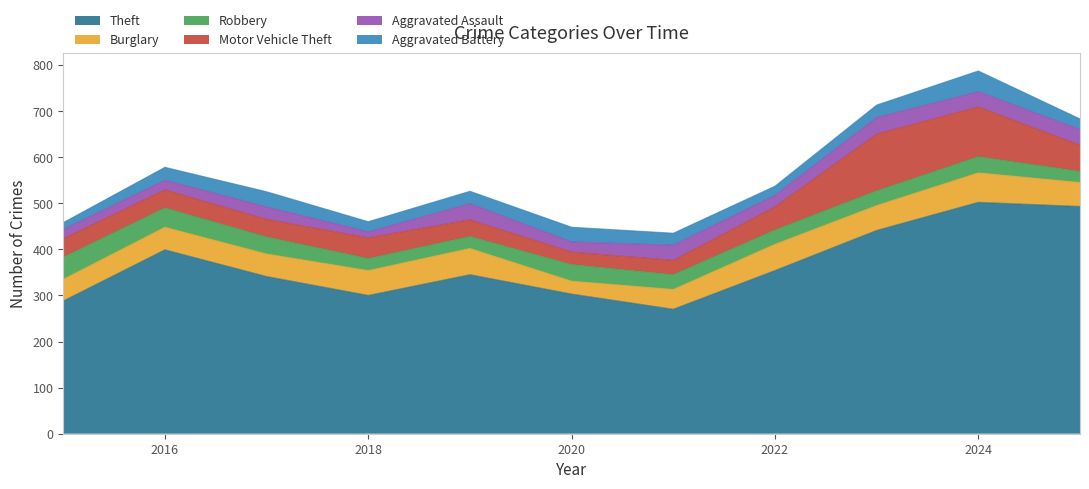

Where is the first local minimum for Theft?

2018